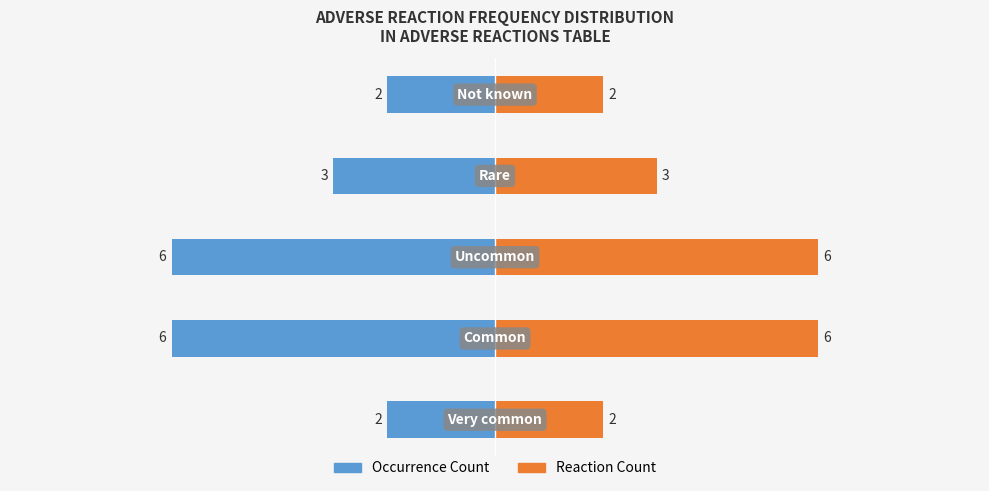

What is the value of the Count (left) bar at the 1st from the left?

-2